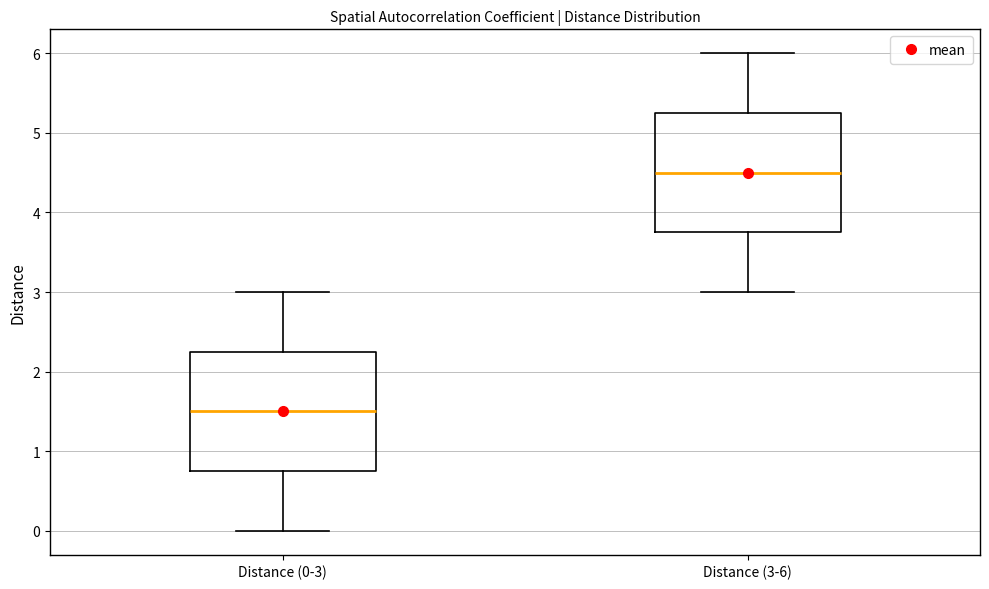

Reading left to right, read every box against the y-axis: the position of its median line, the range the box covers, and the ends of its whiskers. The values are not printed on the chart, so give them approximately, as read against the axis.

Distance (0-3): median 1.5, box 0.8 to 2.3, whiskers 0.0 to 3.0
Distance (3-6): median 4.5, box 3.8 to 5.3, whiskers 3.0 to 6.0